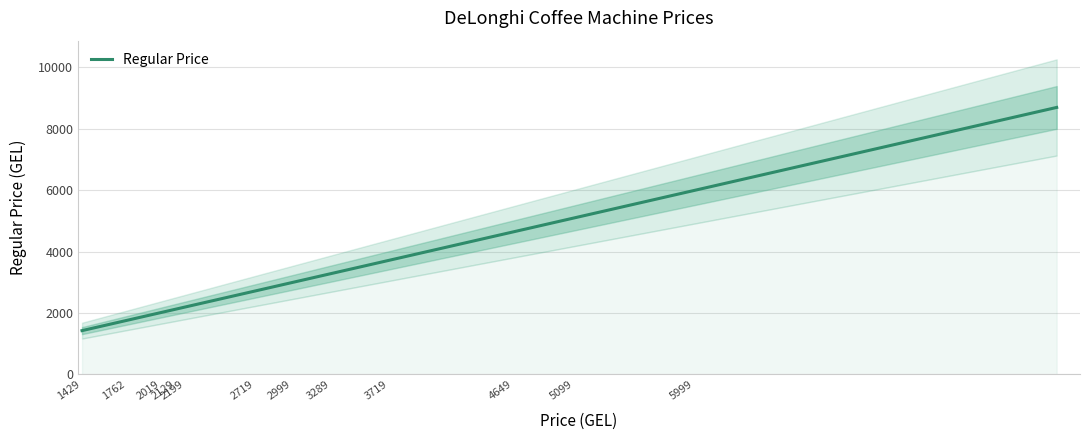

What is the maximum value for Regular Price?

8699